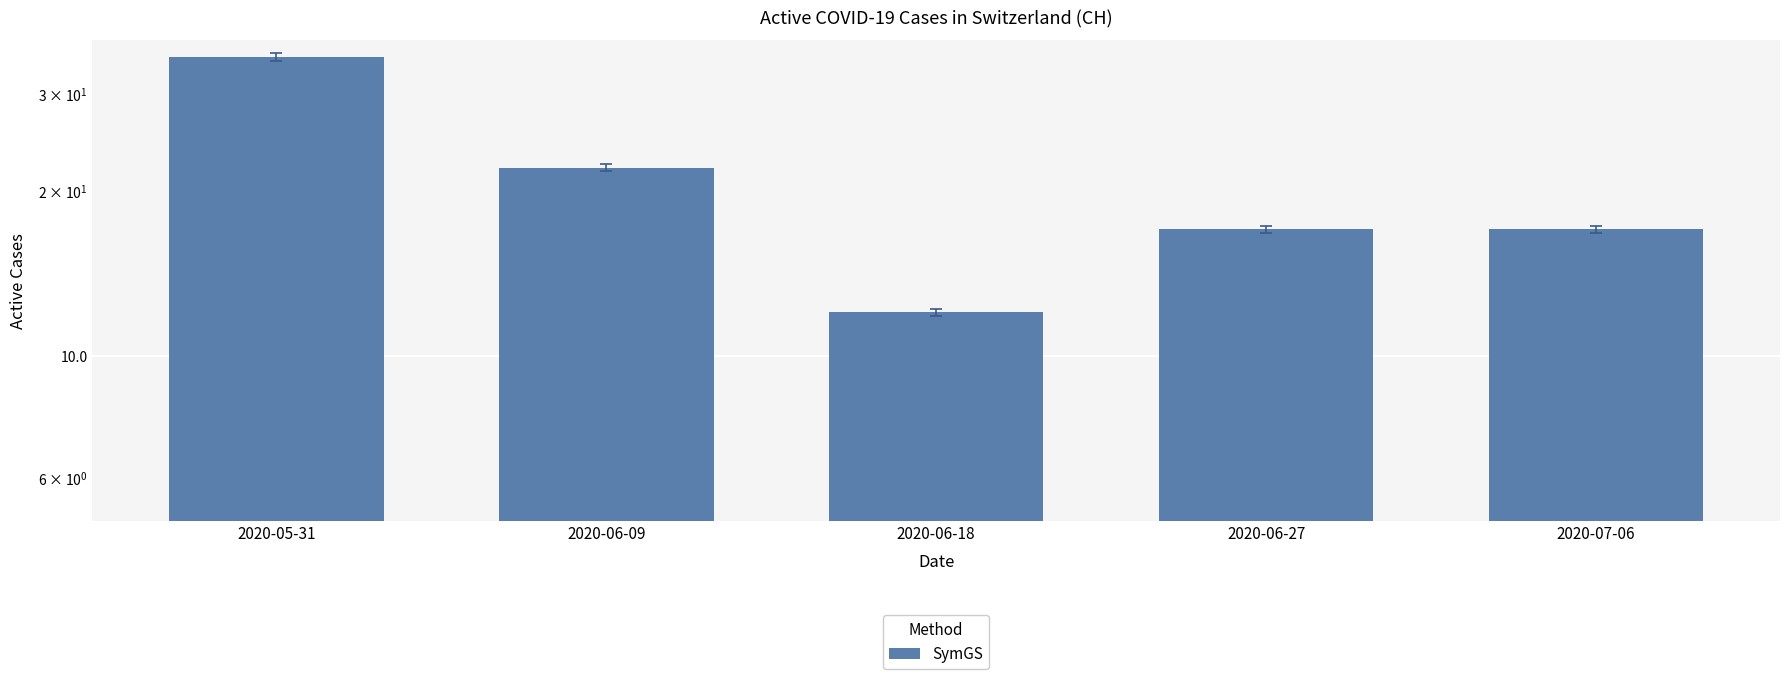

What position from the right is 2020-06-27?

2